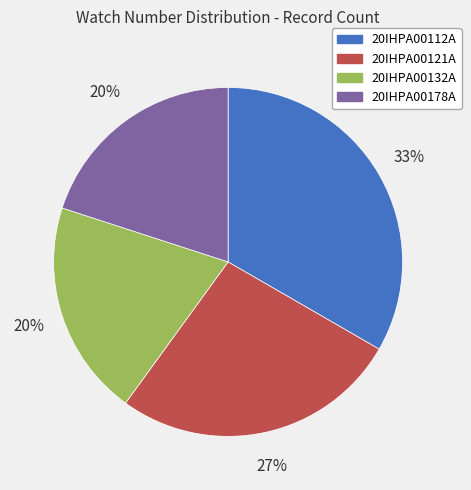

To the nearest percent, what portion does 20IHPA00112A represent?

33%